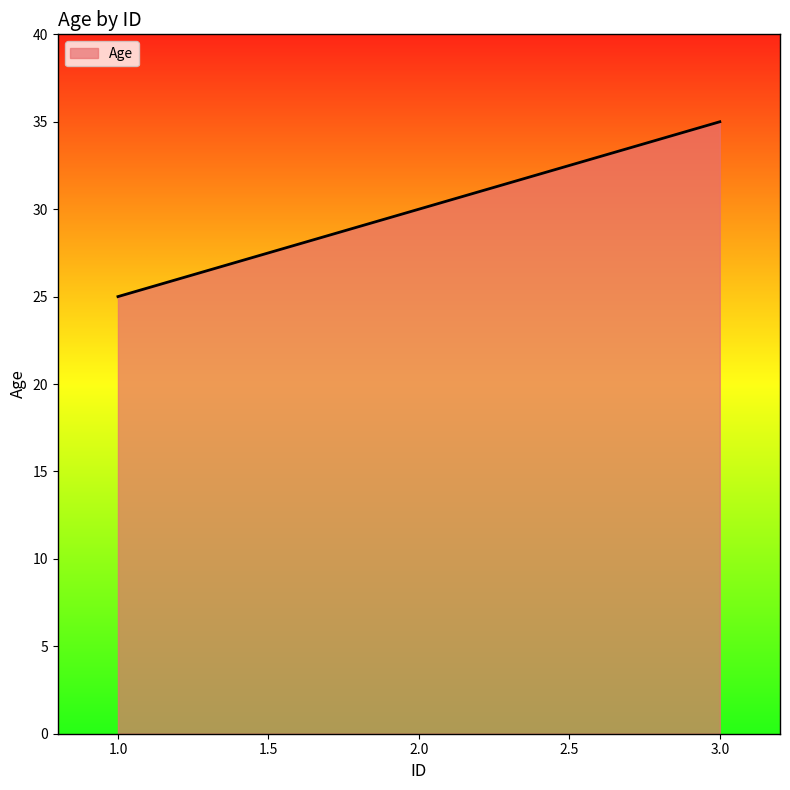

What position from the left is 1.0?

1